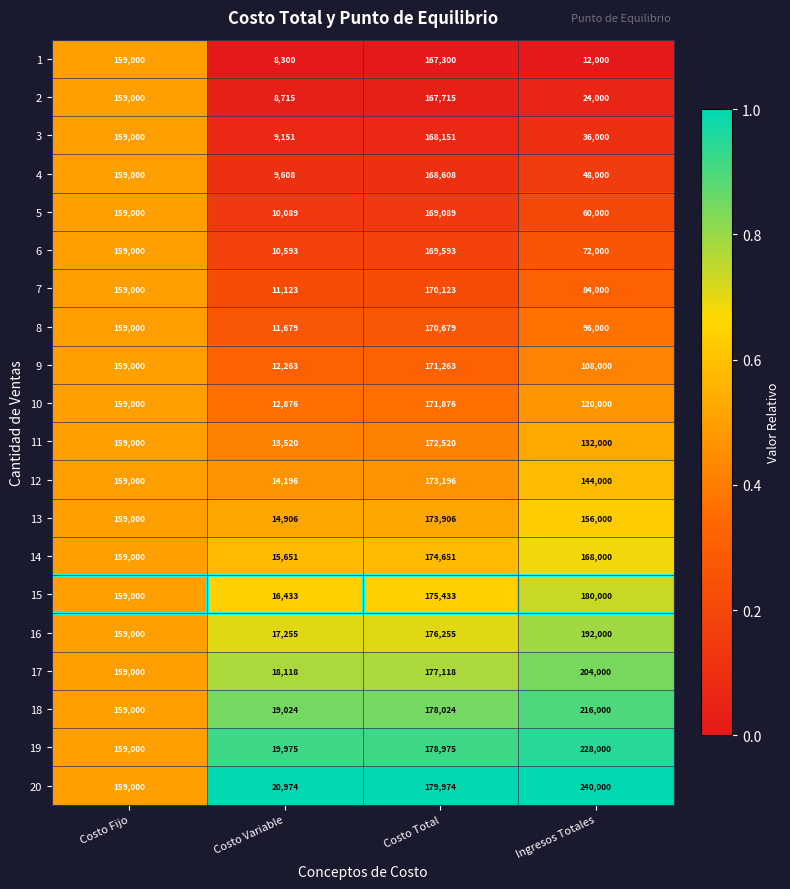

Which series has the largest total across all categories?

20